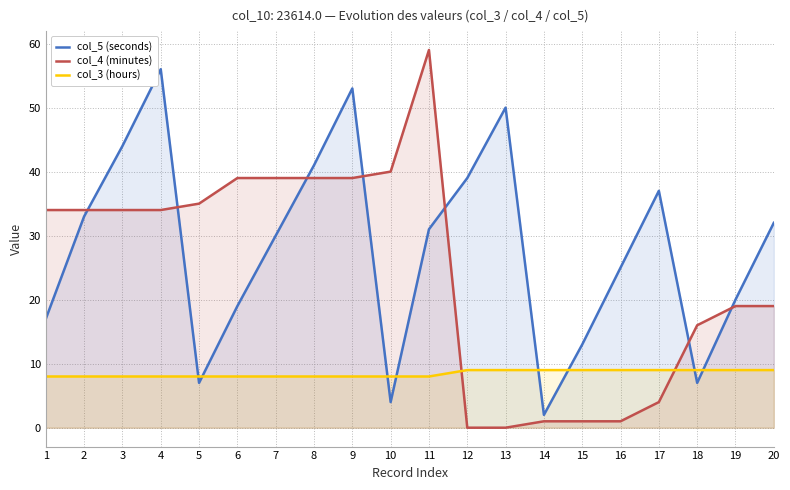

What is the sum of all col_4 (minutes) values?

487